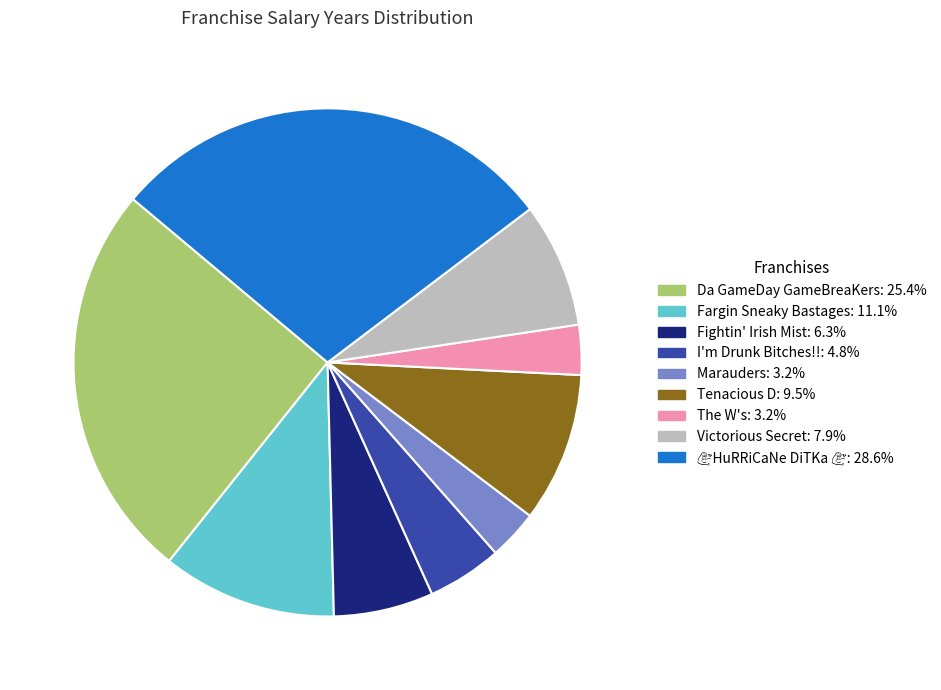

How many slices are in this pie chart?

9